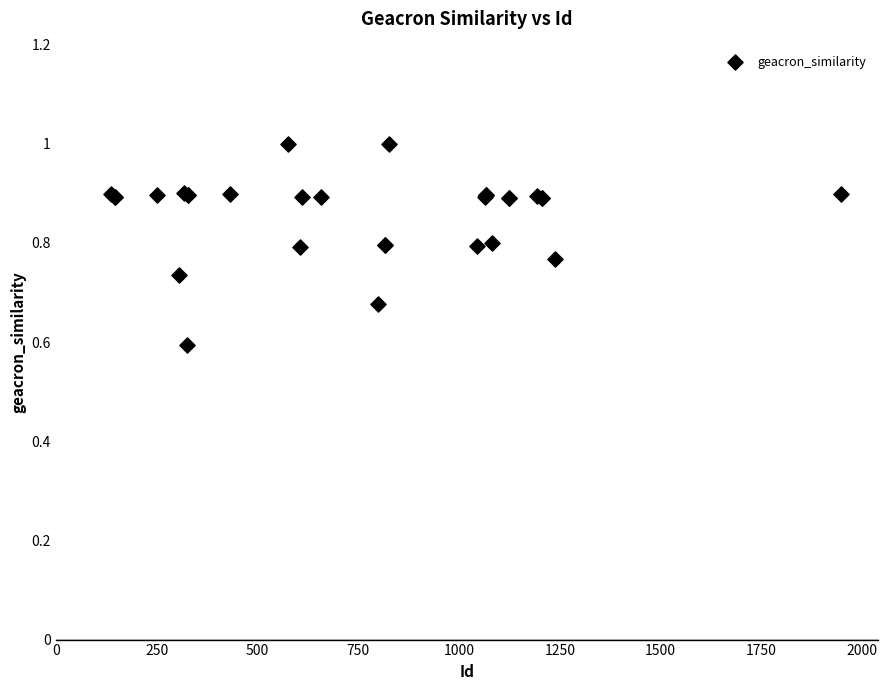

What Y value in the scatter plot is closest to 0?

0.6